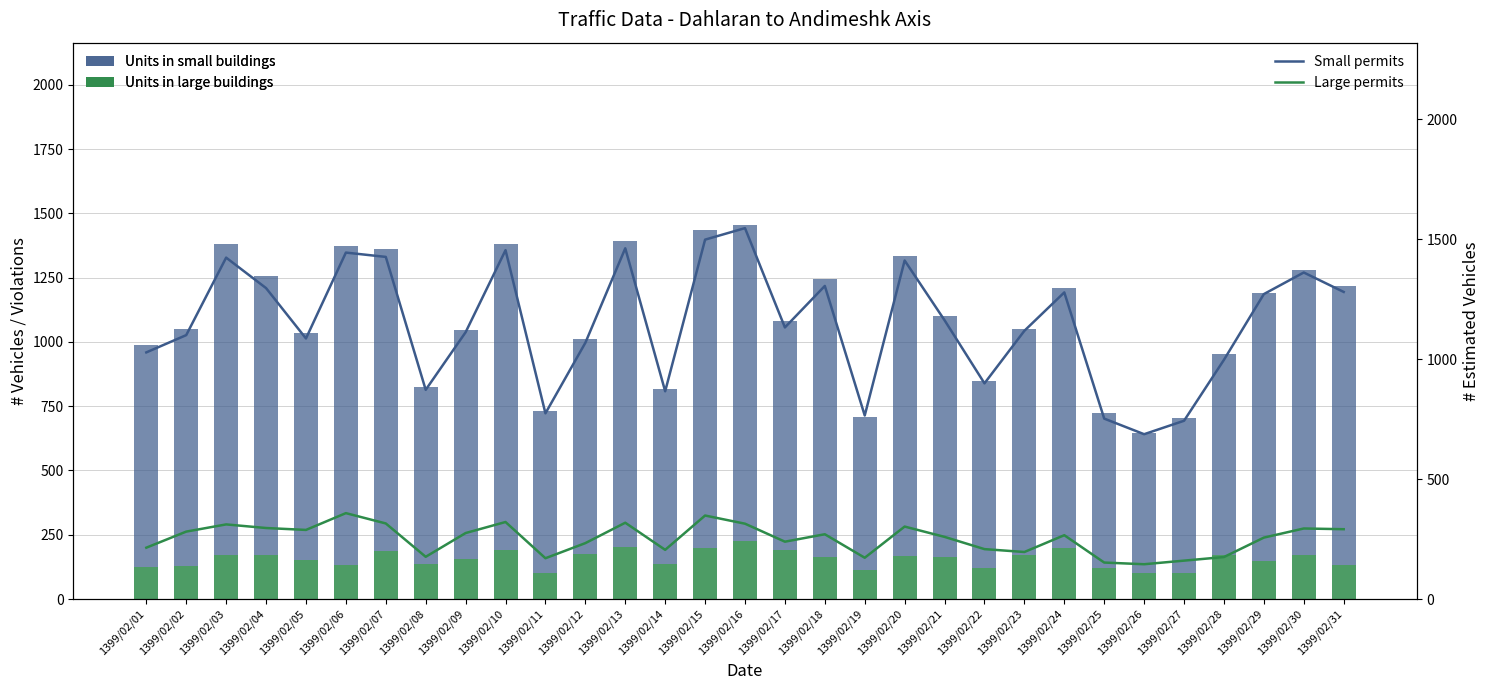

At which label does Small permits first exceed 1132?

1399/02/03